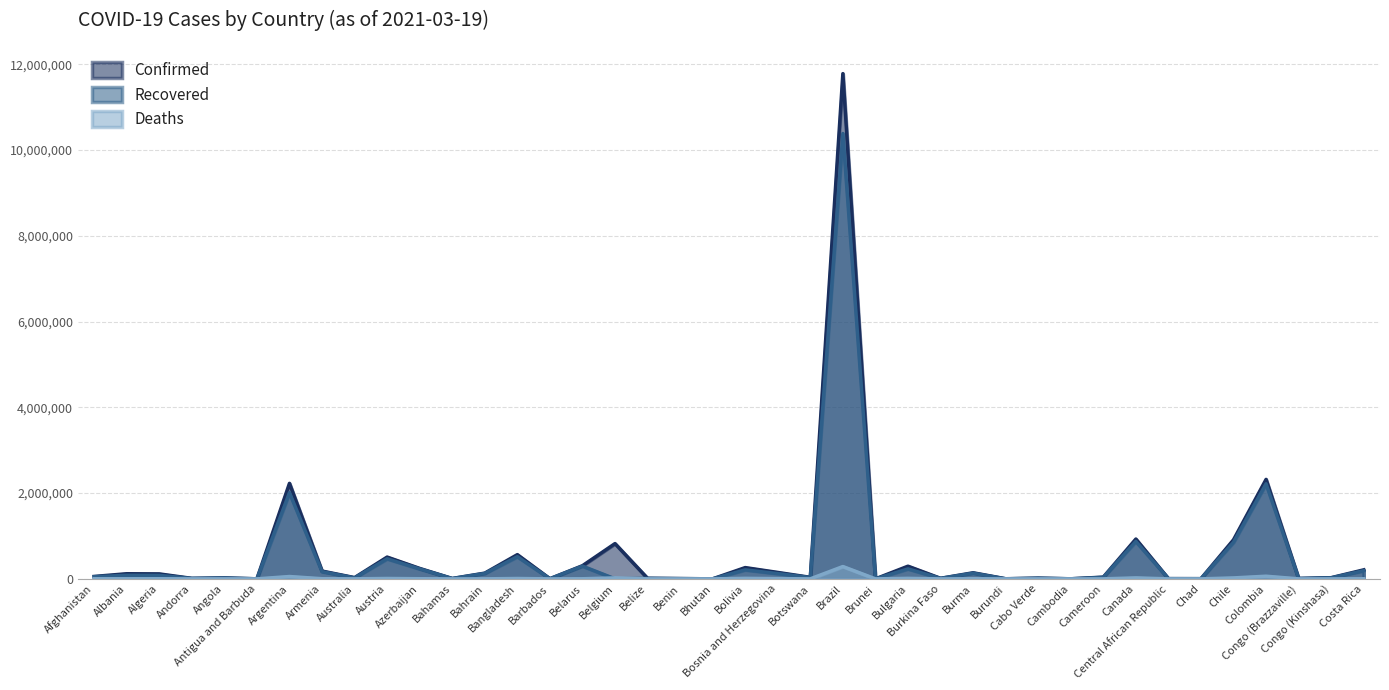

What is the value of the Confirmed point at the 10th from the left?

508096